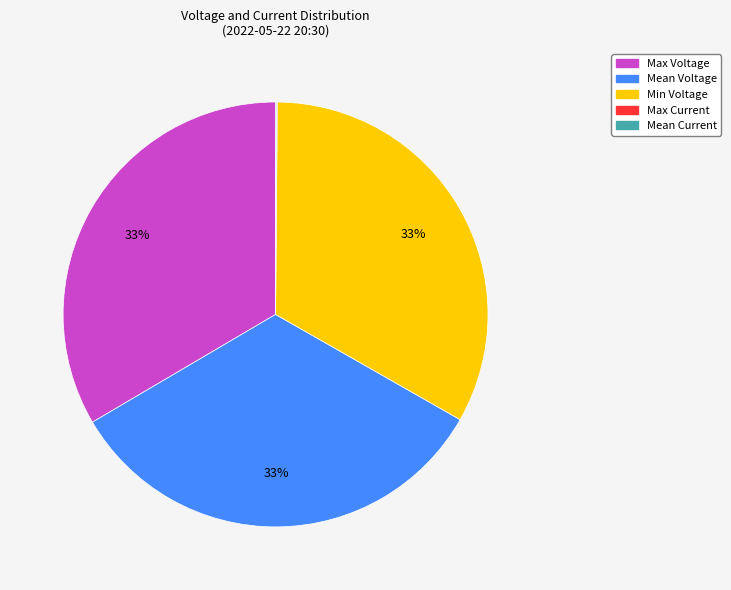

To the nearest percent, what is the difference between the largest and smallest slice percentages?

33%